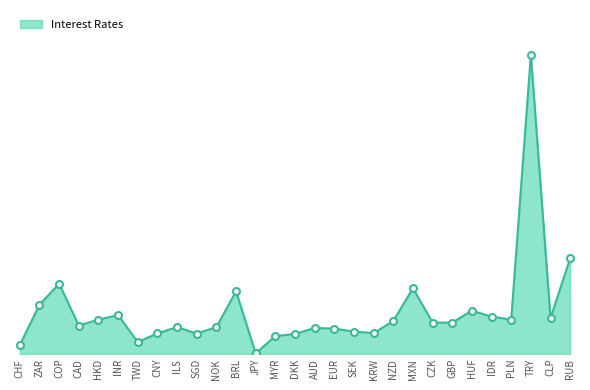

How many interior local peaks (higher than both neighbors) does the data have?

8